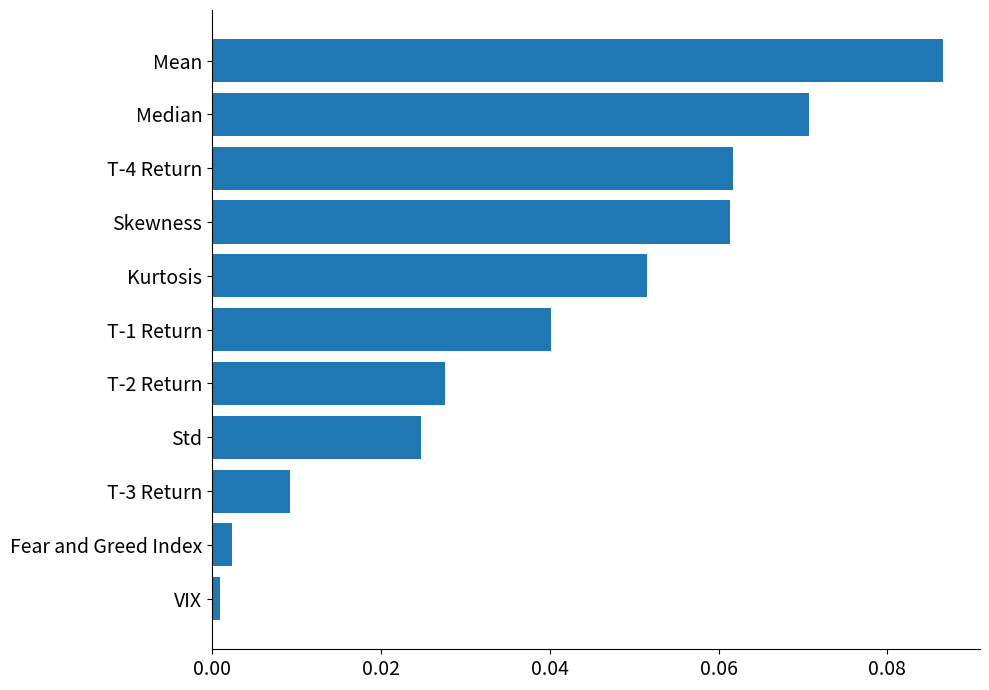

What is the sum of all values?

0.4